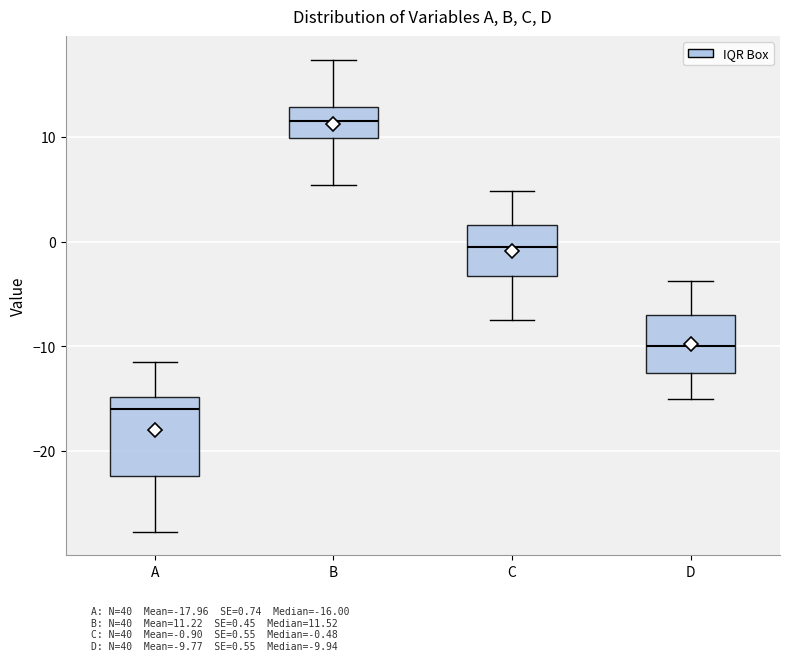

Comparing the boxes themselves (not the whiskers), which one is the tallest?

A